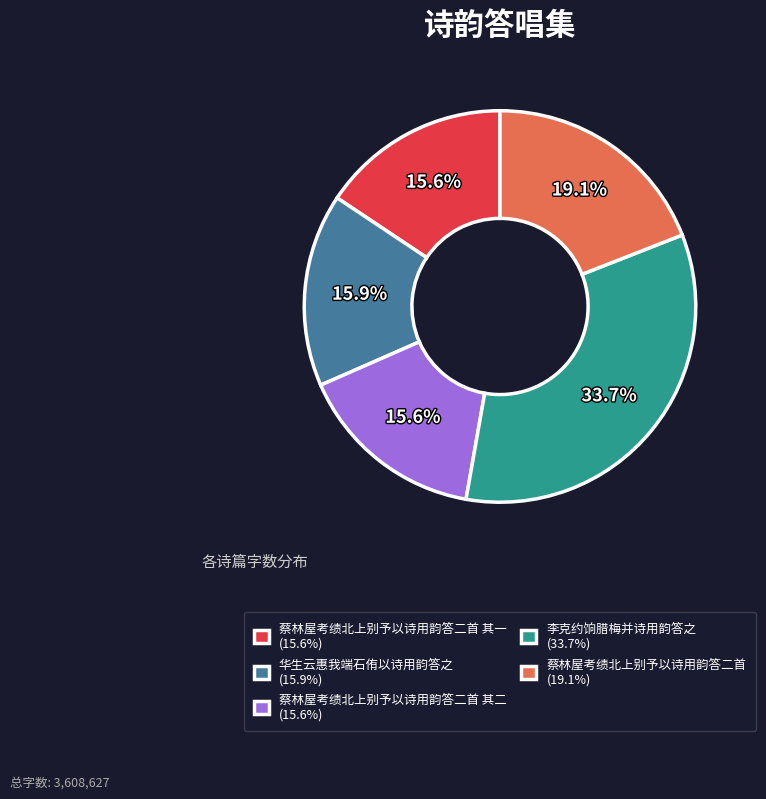

Is 蔡林屋考绩北上别予以诗用韵答二首 (19.1%) the majority of the pie?

No